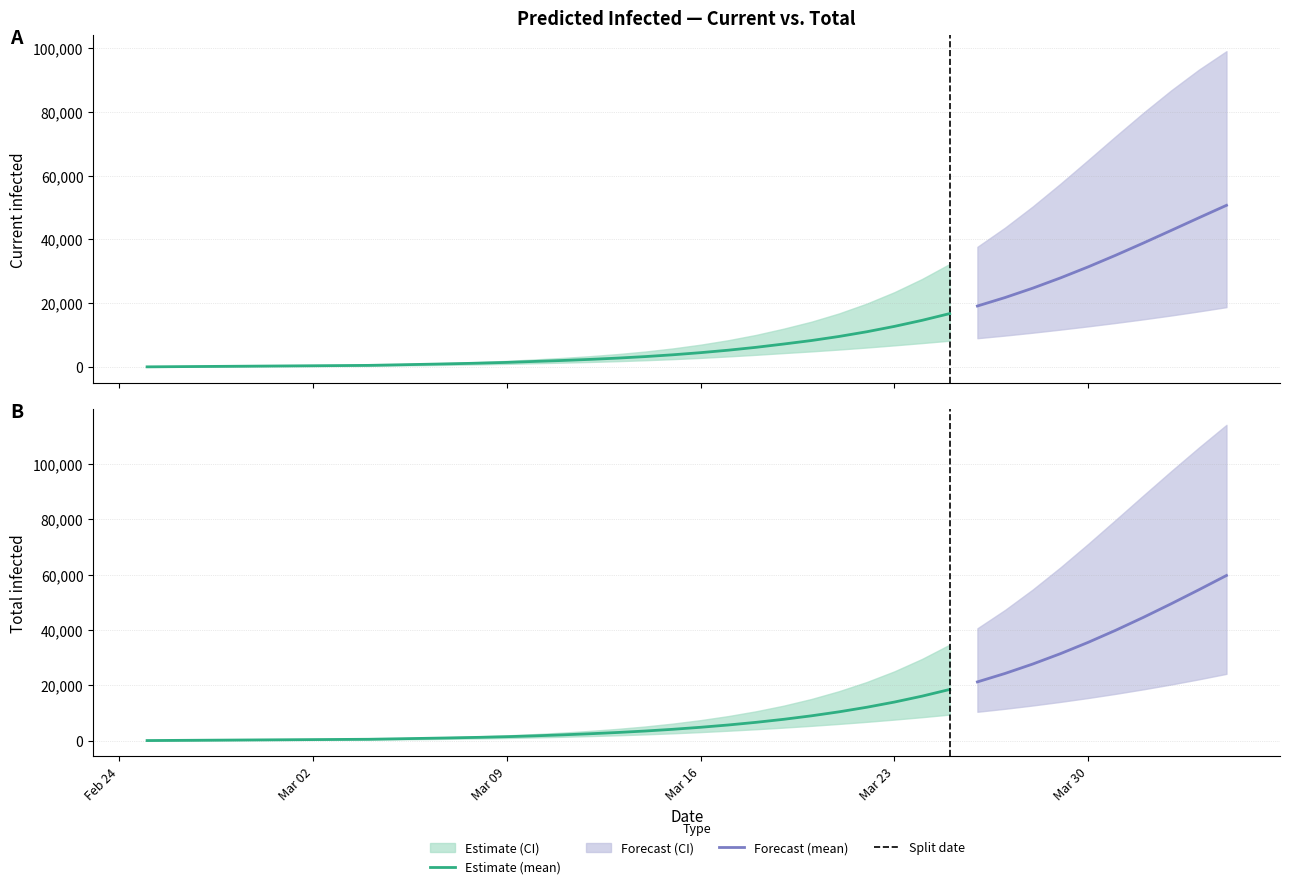

How many values in the predicted_current_infected_mean series are below 4505?

20